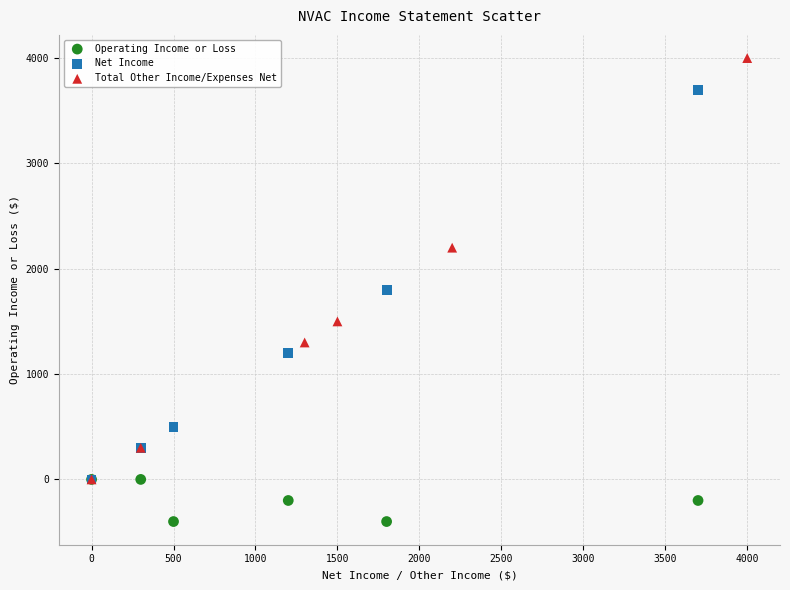

Which series contains the lowest Y value?

Operating Income or Loss